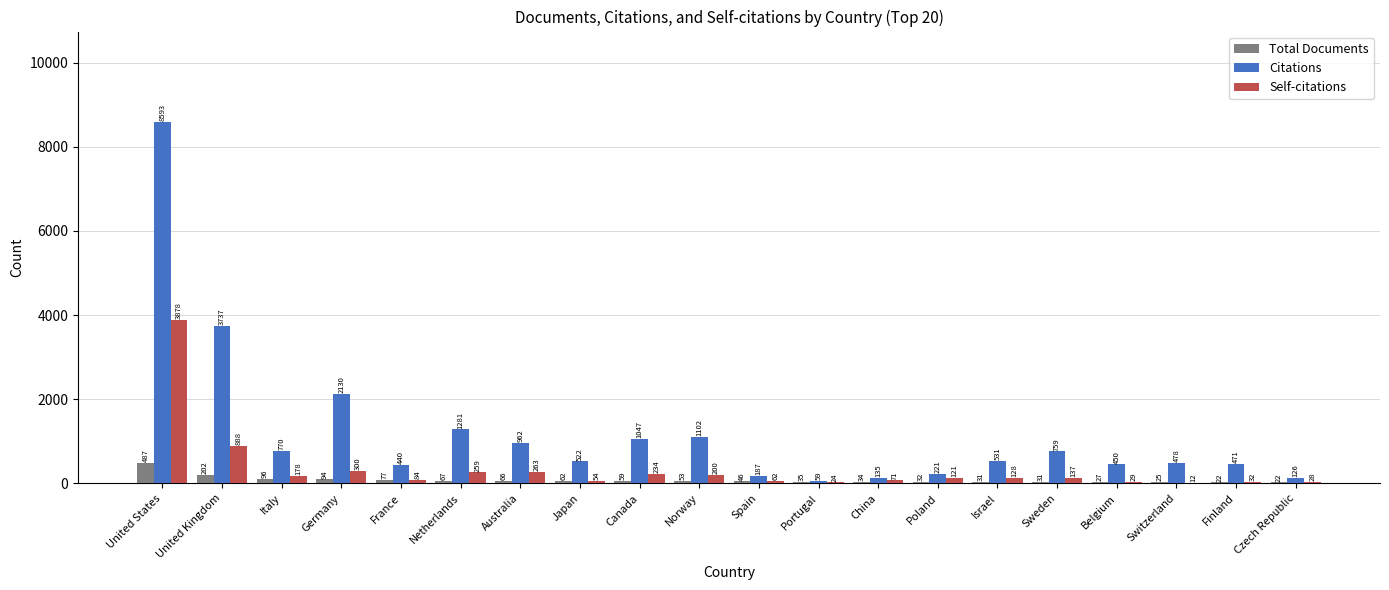

Reading left to right, list all the values displayed in this chart.

Total Documents: United States=487	United Kingdom=202	Italy=96	Germany=94	France=77	Netherlands=67	Australia=66	Japan=62	Canada=59	Norway=53	Spain=46	Portugal=35	China=34	Poland=32	Israel=31	Sweden=31	Belgium=27	Switzerland=25	Finland=22	Czech Republic=22
Citations: United States=8593	United Kingdom=3737	Italy=770	Germany=2130	France=440	Netherlands=1281	Australia=962	Japan=522	Canada=1047	Norway=1102	Spain=187	Portugal=59	China=135	Poland=221	Israel=531	Sweden=759	Belgium=450	Switzerland=478	Finland=471	Czech Republic=126
Self-citations: United States=3878	United Kingdom=888	Italy=178	Germany=300	France=84	Netherlands=259	Australia=263	Japan=54	Canada=234	Norway=200	Spain=62	Portugal=24	China=71	Poland=121	Israel=128	Sweden=137	Belgium=29	Switzerland=12	Finland=32	Czech Republic=28